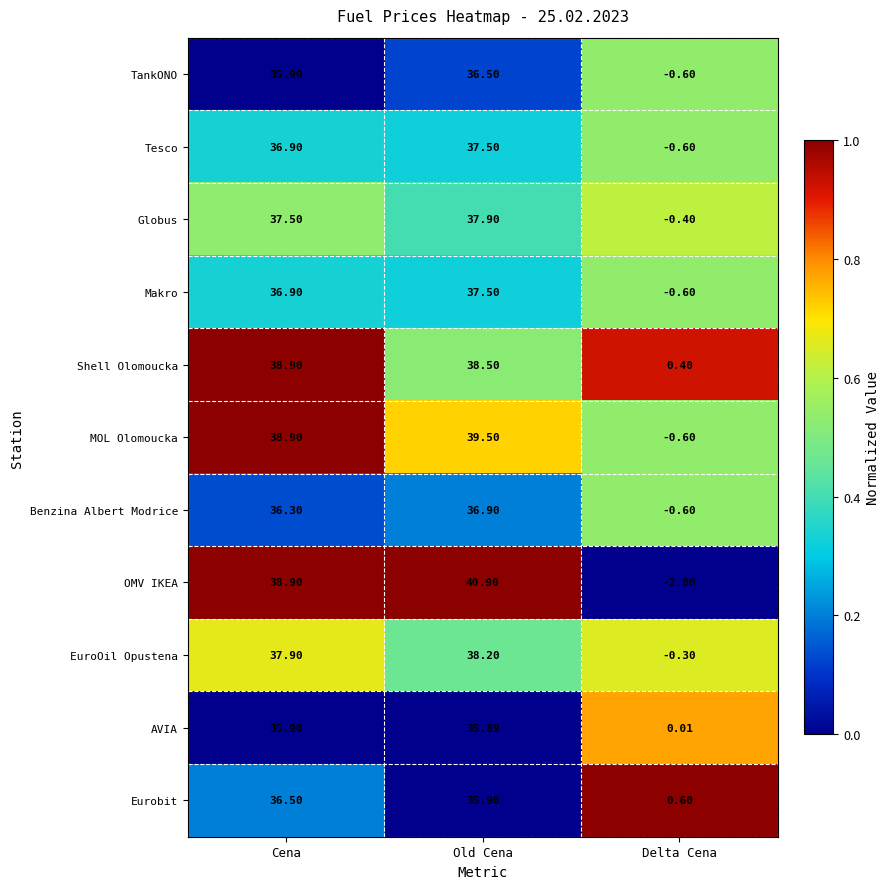

Which category has the lowest value across all series?

Delta Cena